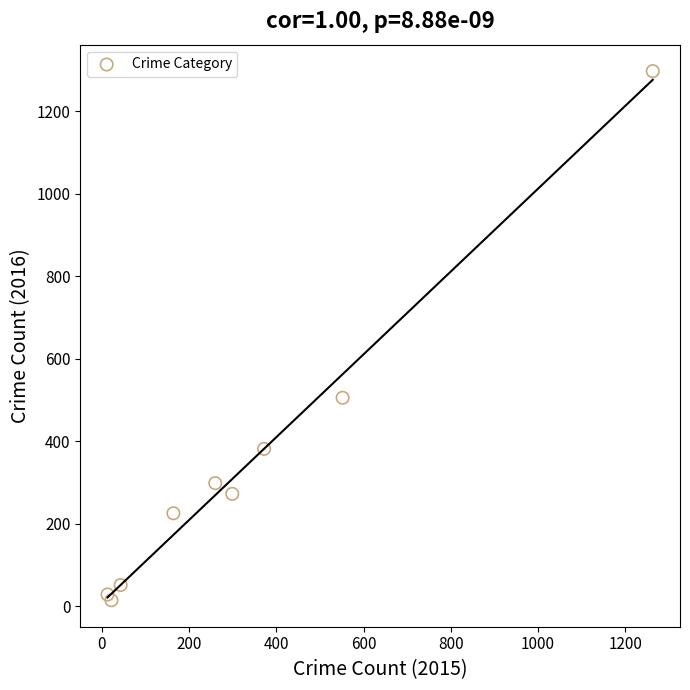

What Y value in the scatter plot is closest to 655?

505